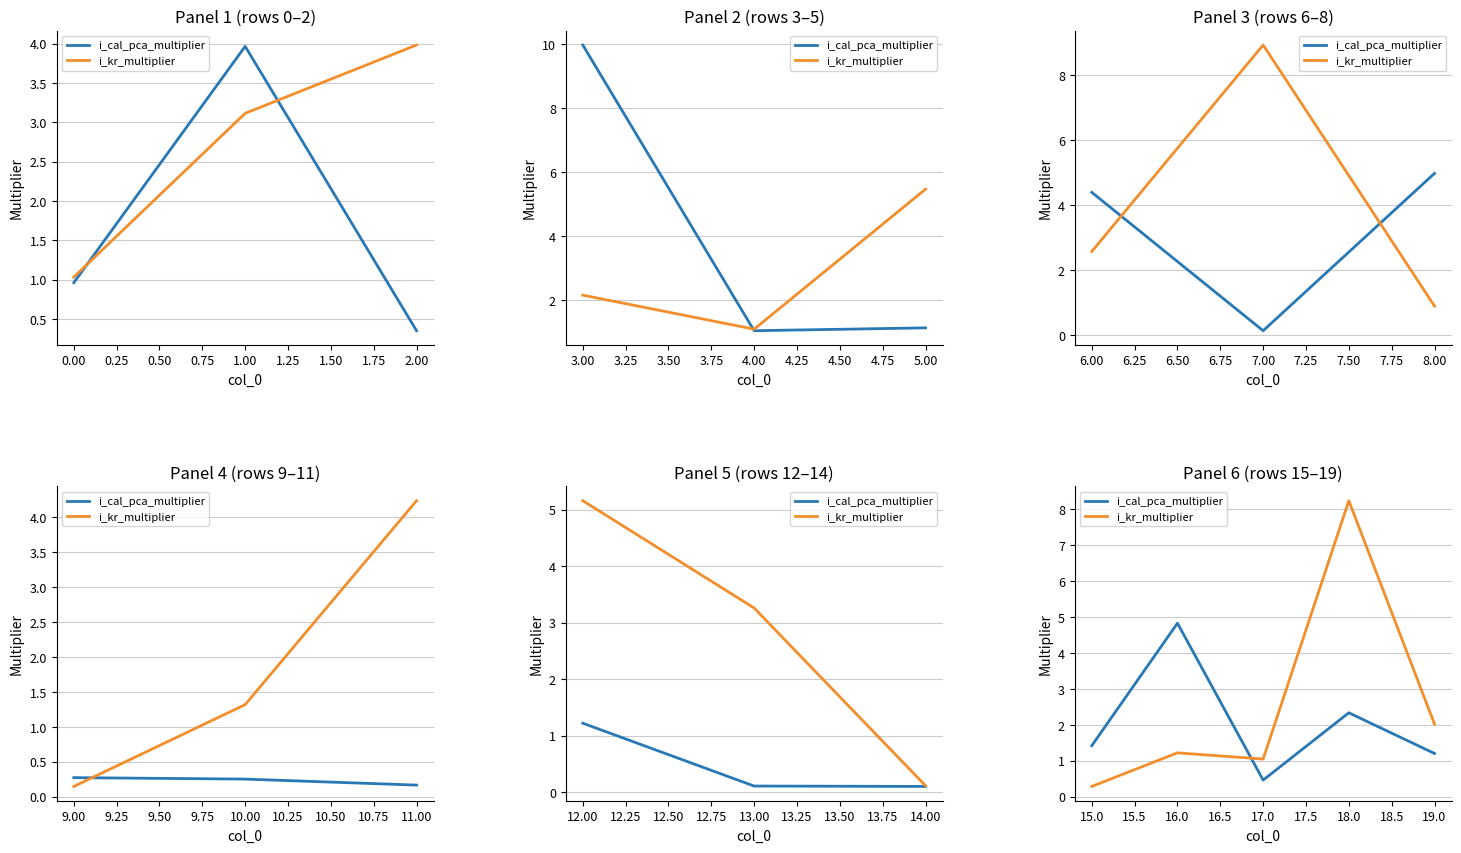

Between 15.0 and 18.0, which is larger?

18.0